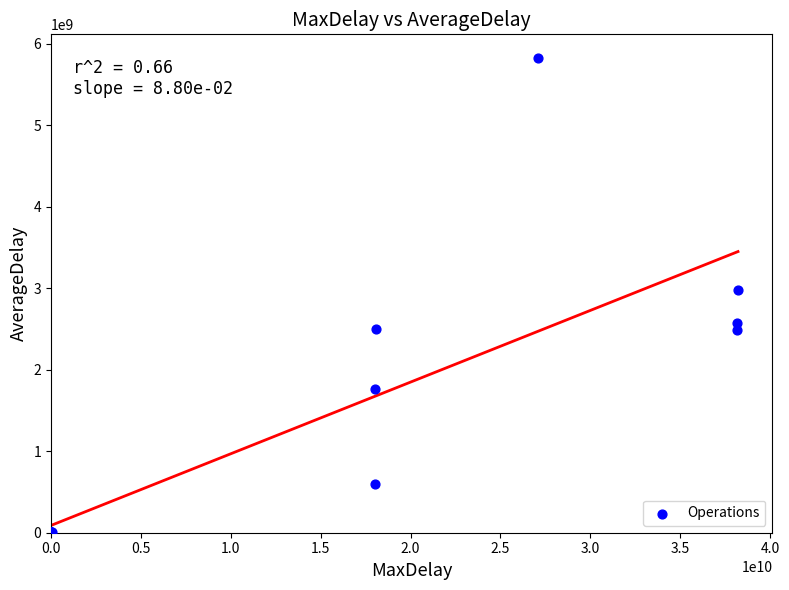

What Y value in the scatter plot is closest to 2913151898?

2983242924.7